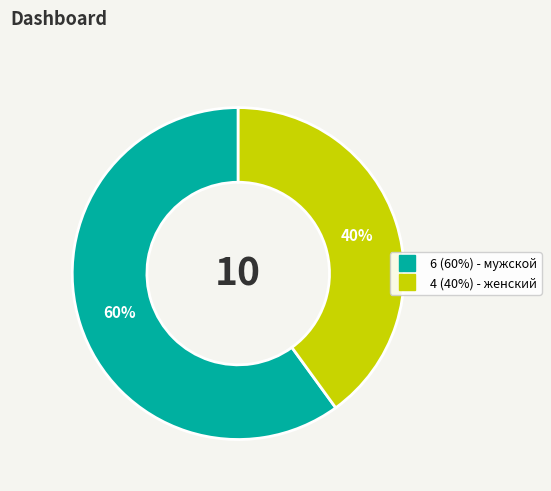

Does any single category account for the majority?

Yes